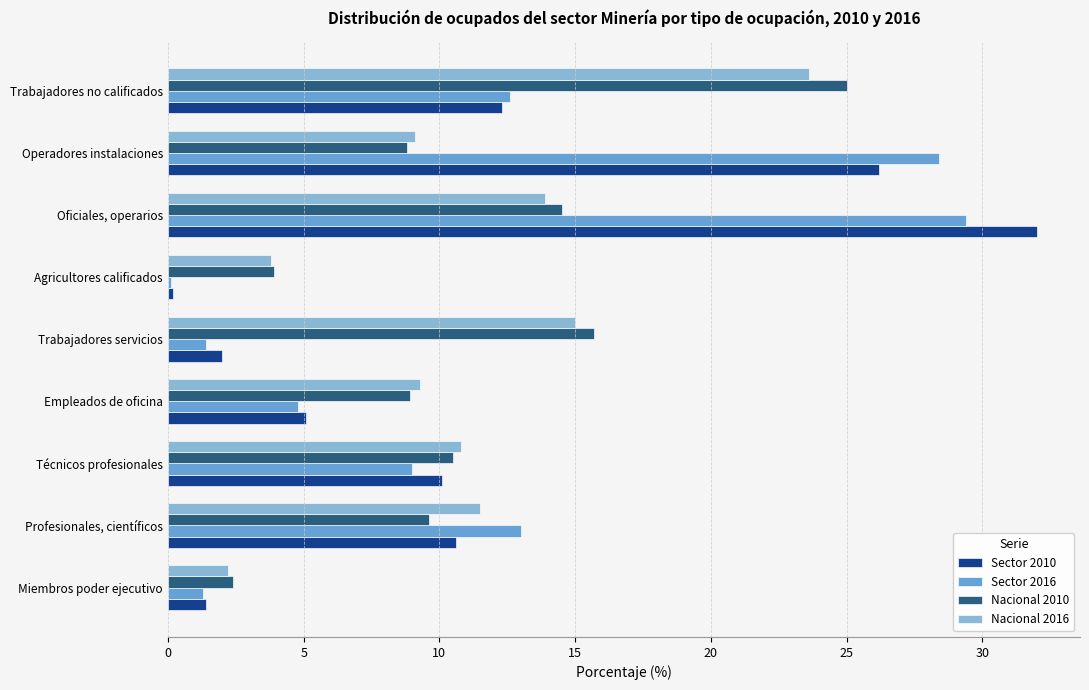

Where is Sector 2010 nearest to the value 16?

Trabajadores no calificados